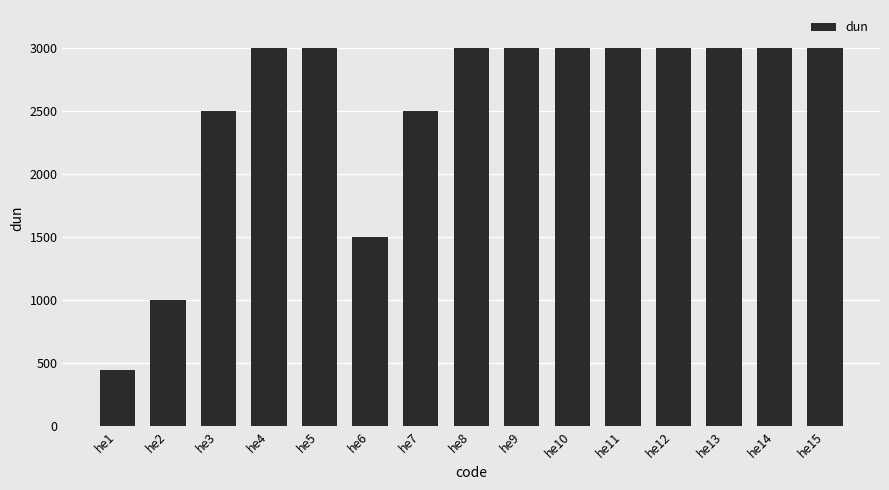

Reading left to right, transcribe all the data shown in this chart.

he1=450	he2=1000	he3=2500	he4=3000	he5=3000	he6=1500	he7=2500	he8=3000	he9=3000	he10=3000	he11=3000	he12=3000	he13=3000	he14=3000	he15=3000